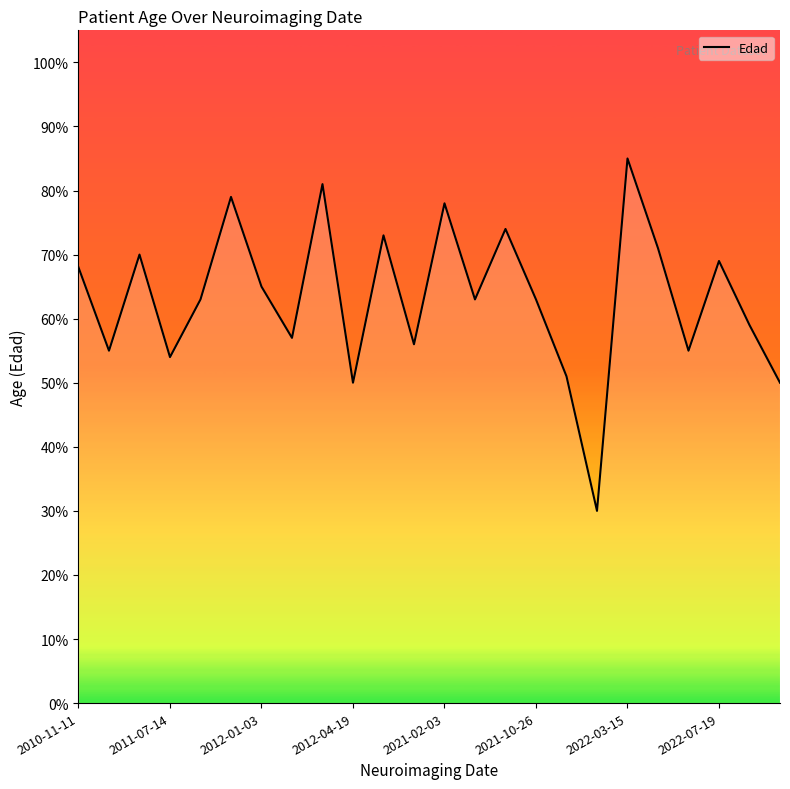

What is the smallest value displayed?

30